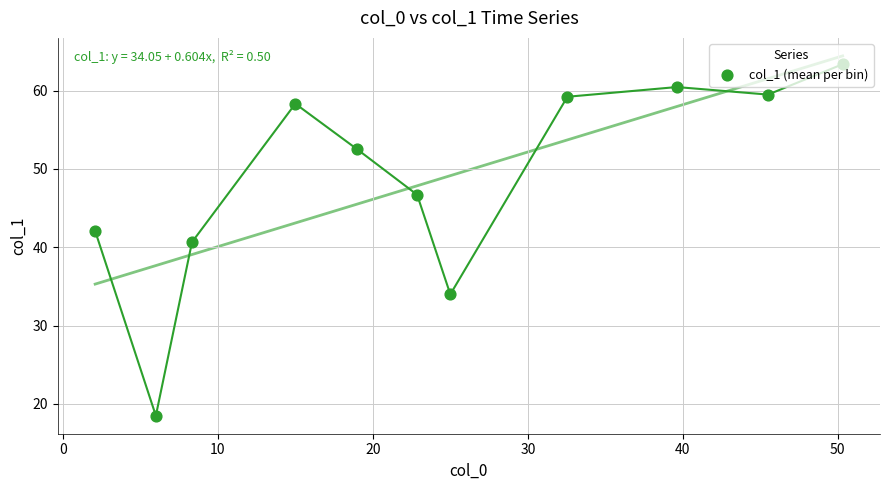

Which has a higher value, 0 or 10?

10